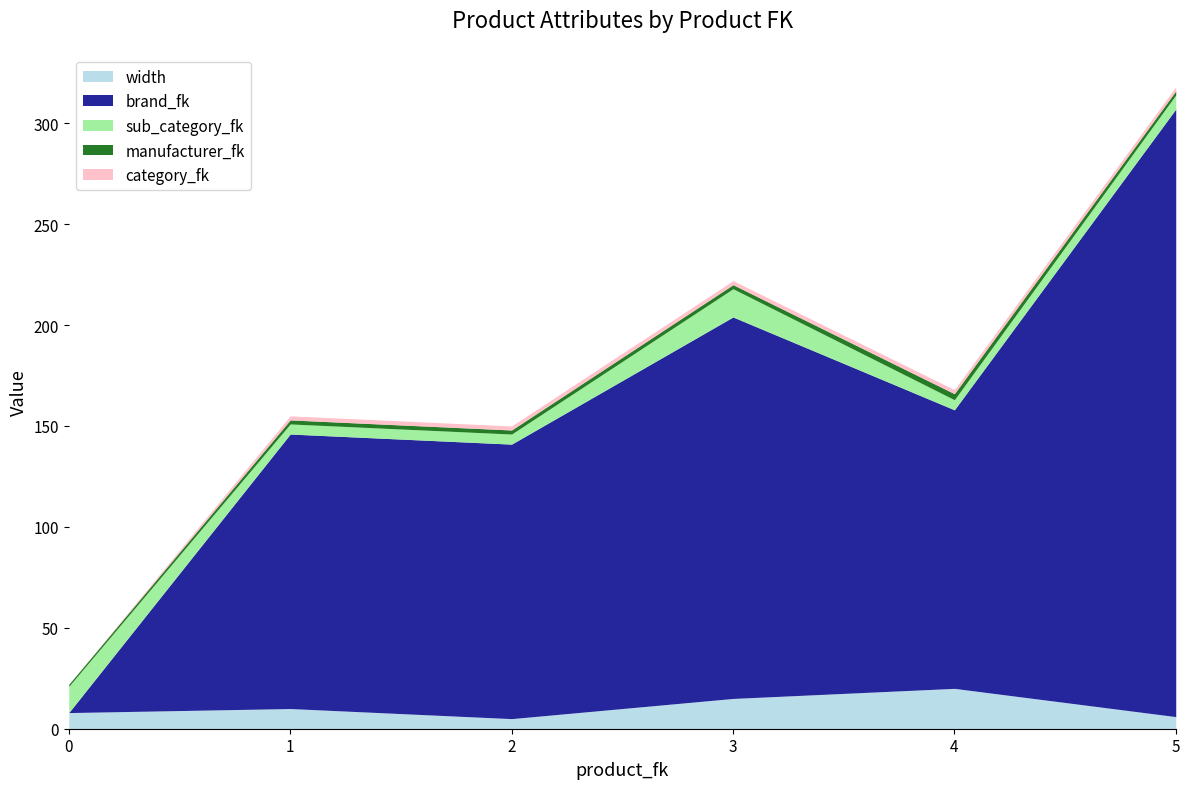

At which category does sub_category_fk reach its first local peak?

3